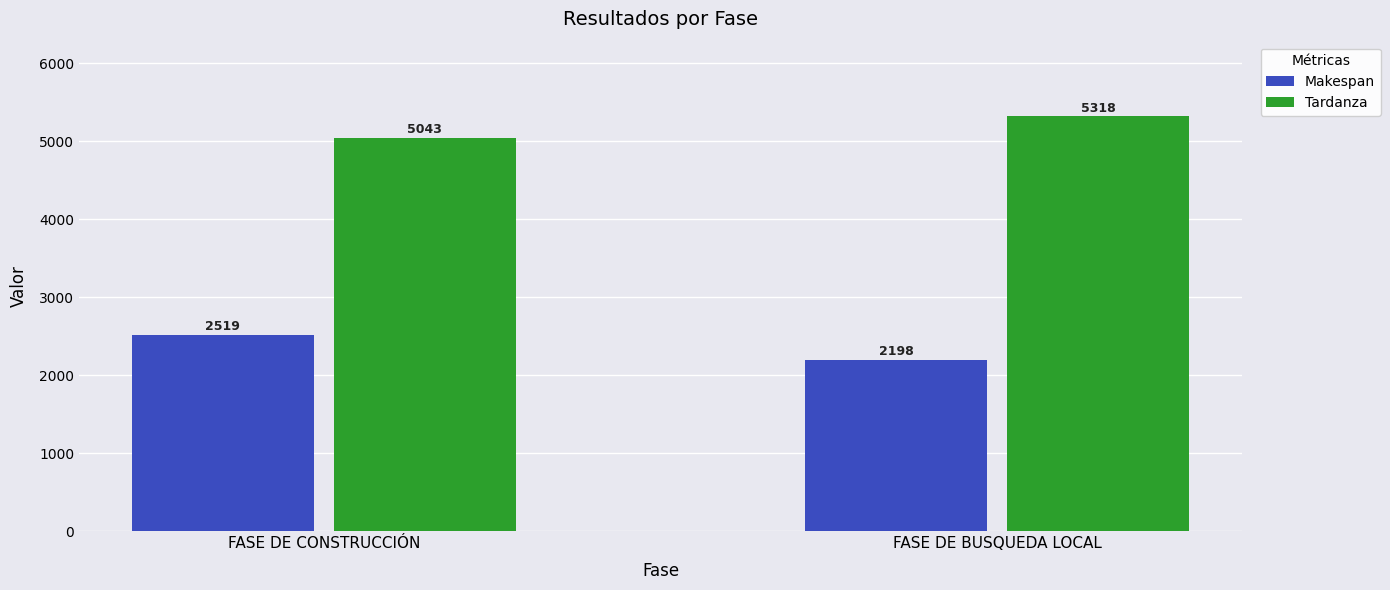

What is the value of the Tardanza bar at the 2nd from the left?

5318